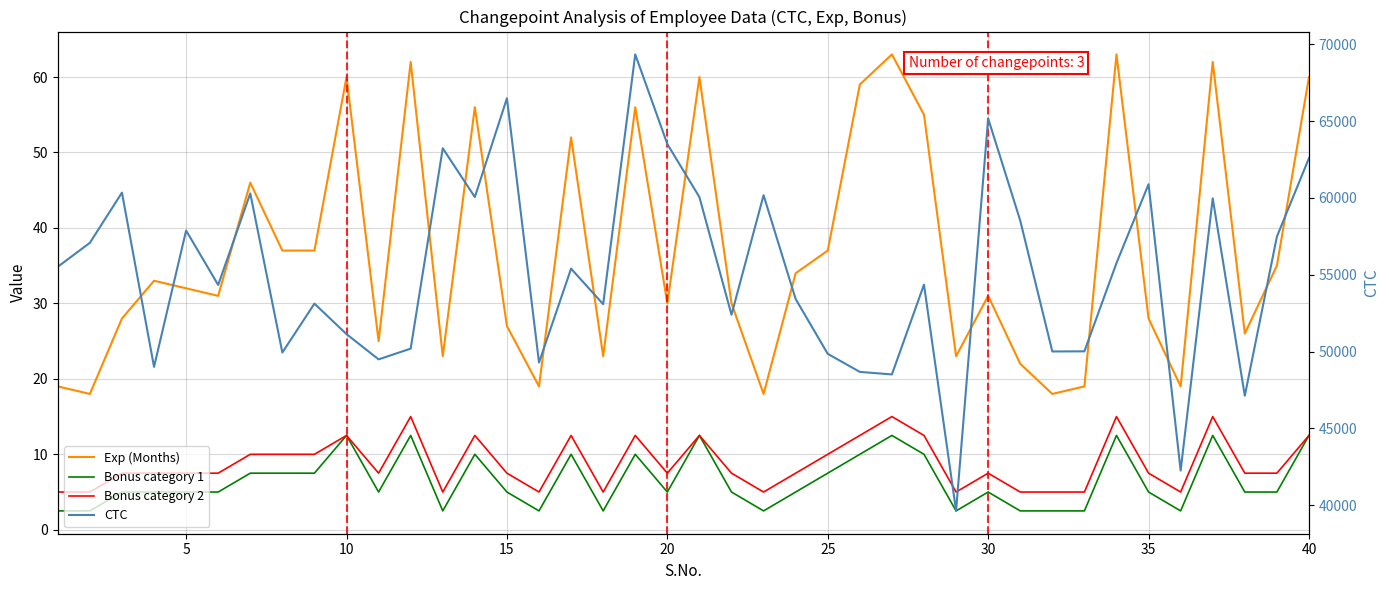

Does the chart display data point markers on the line(s)?

No